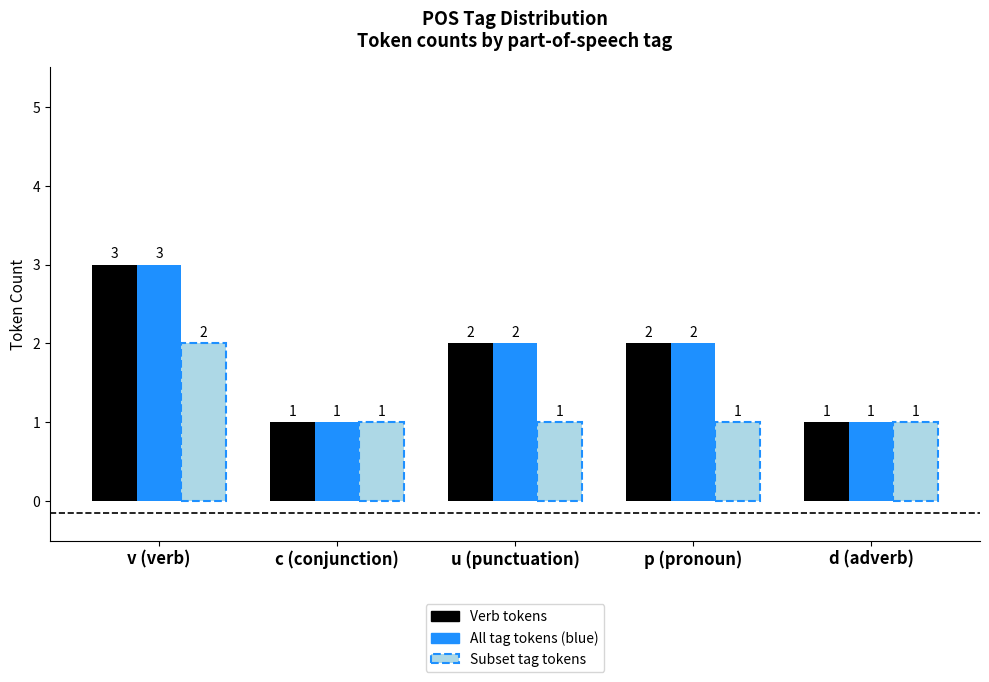

What is the sum of all All tag tokens (blue) values?

9